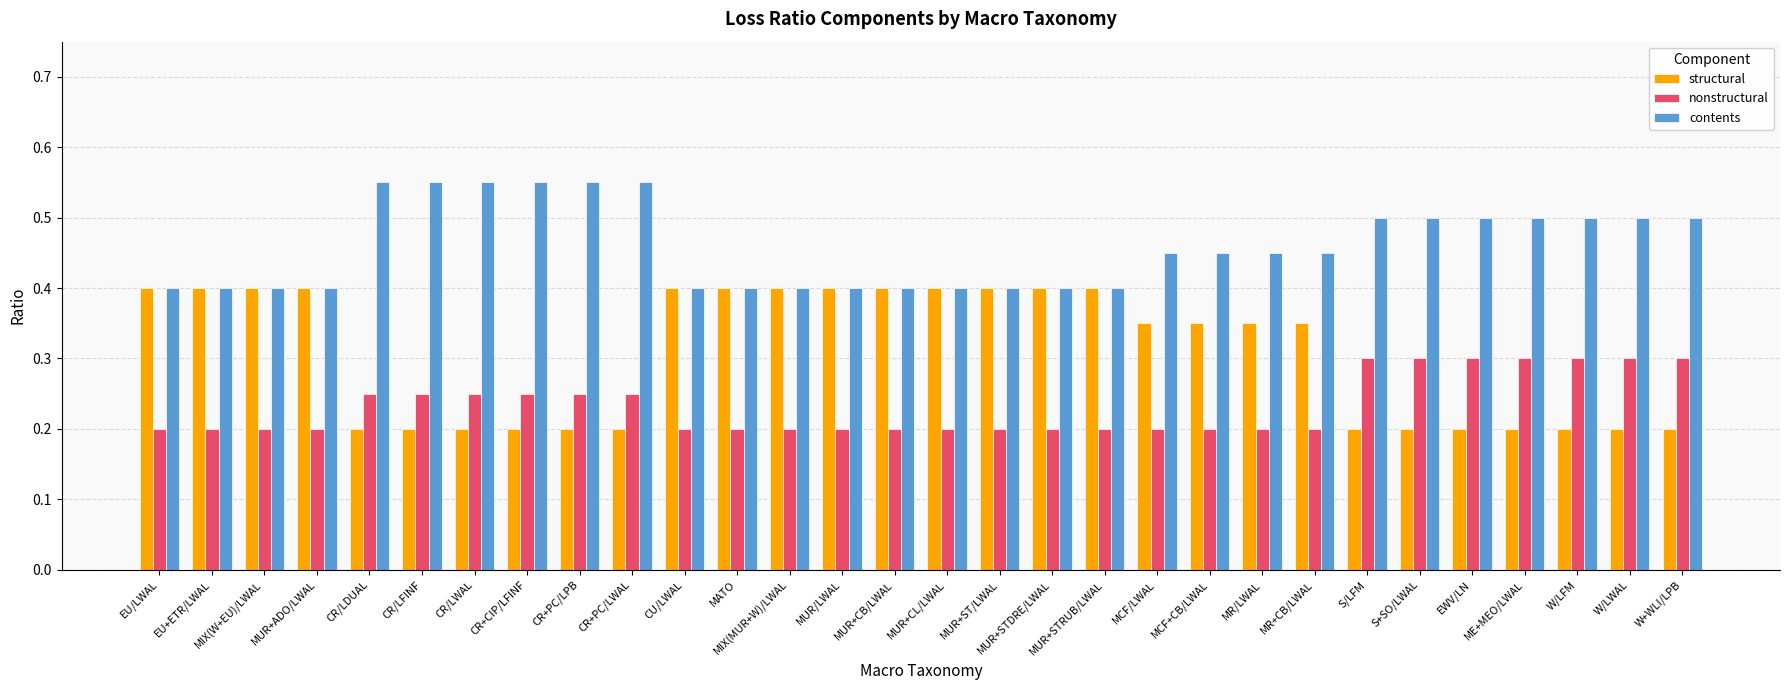

Which series has the largest range (max minus min)?

structural